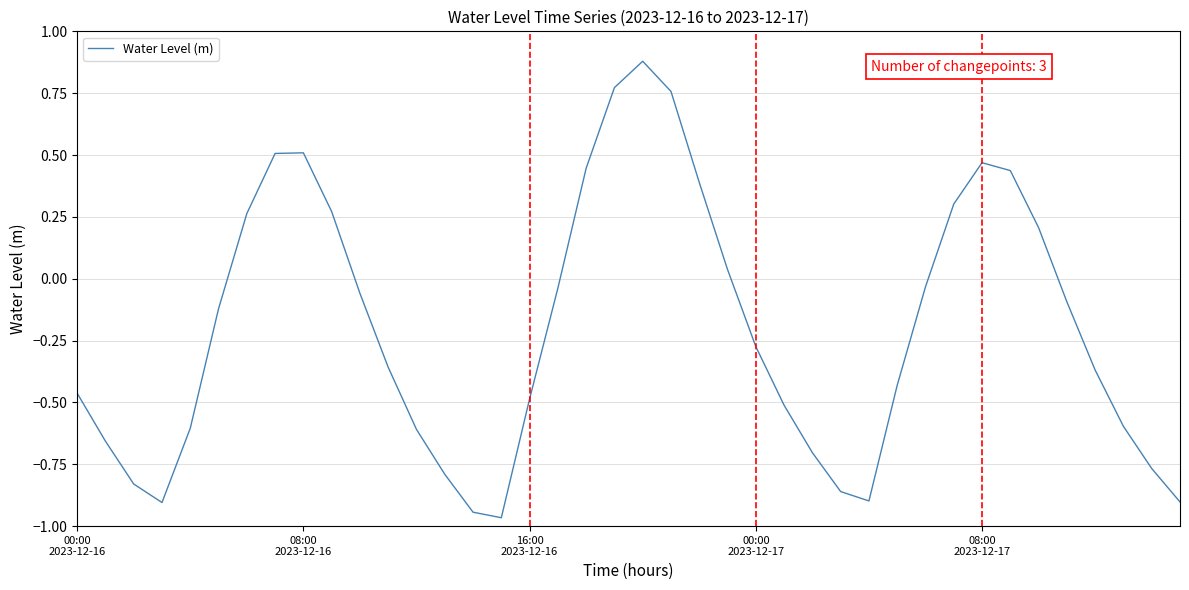

Does the chart have visible grid lines?

Yes